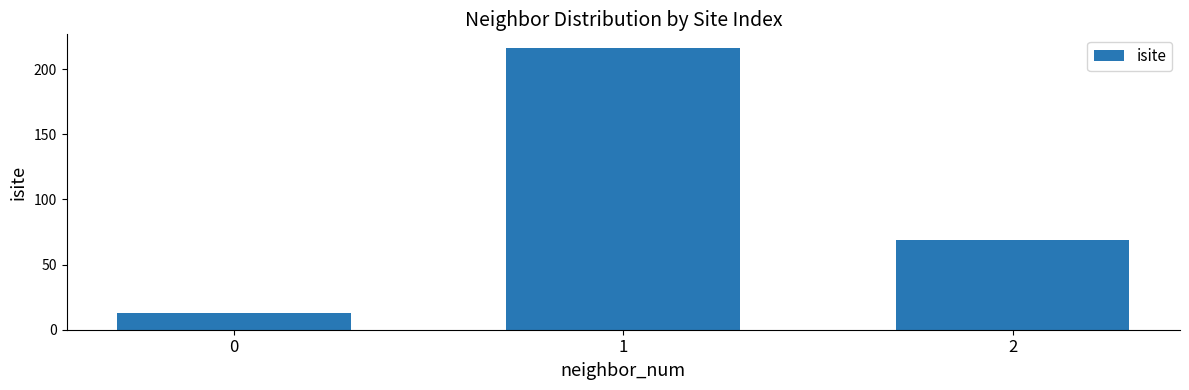

What is the smallest value displayed?

13